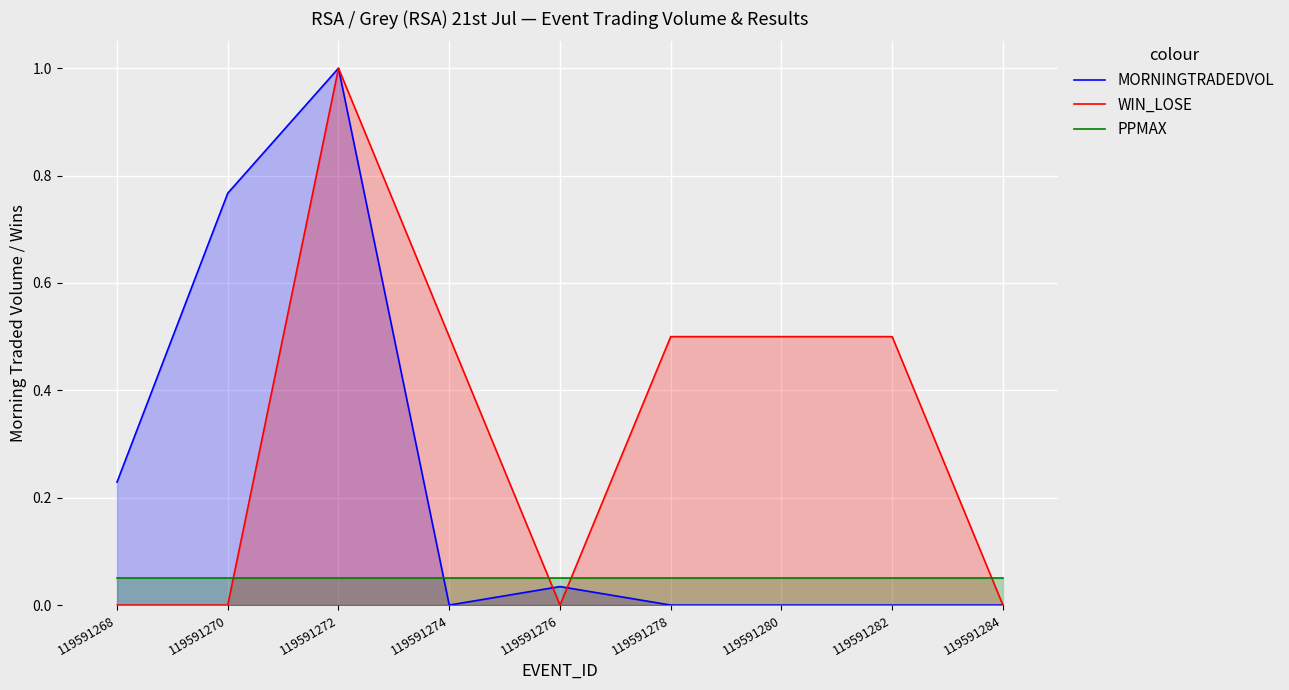

Which series changed the most between 119591280 and 119591284?

WIN_LOSE